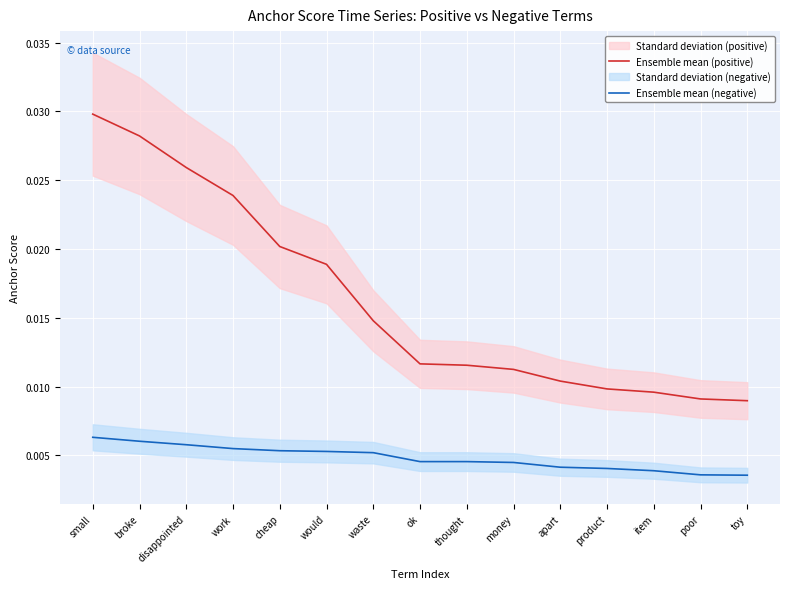

True or false: Ensemble mean (negative) and Ensemble mean (positive) cross at least once.

False